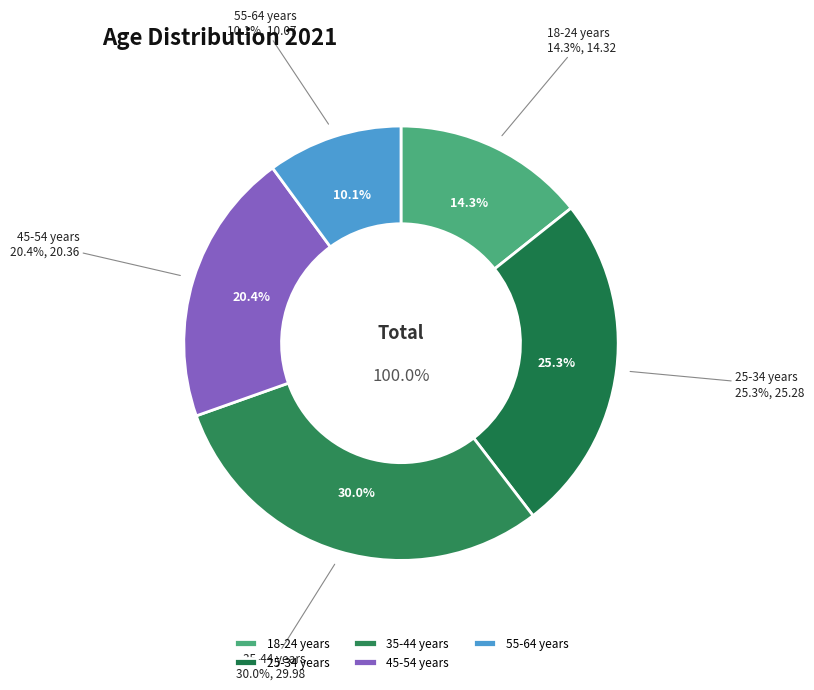

What is the change in value from 45-54 years to 55-64 years?

-10.3